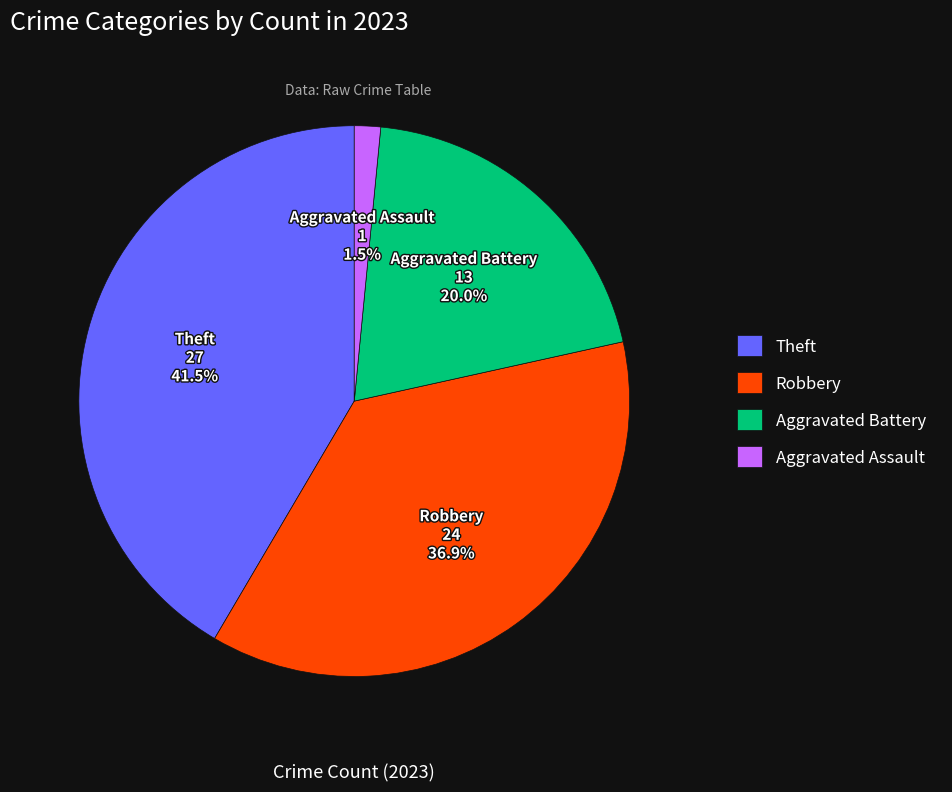

Count the number of slices in the pie.

4